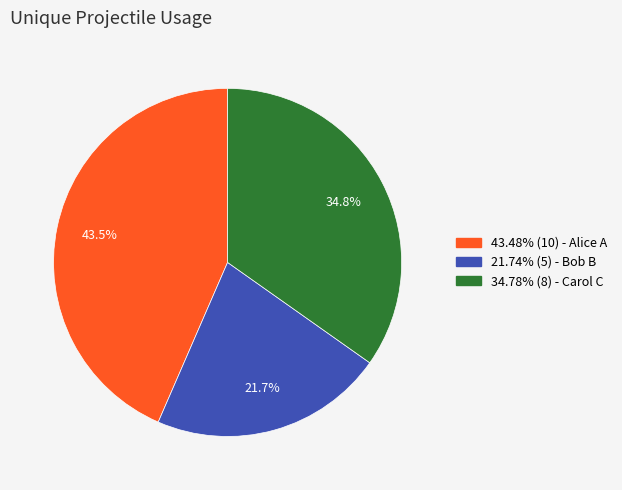

Combined, do 21.74% (5) - Bob B and 34.78% (8) - Carol C account for over 50%?

Yes